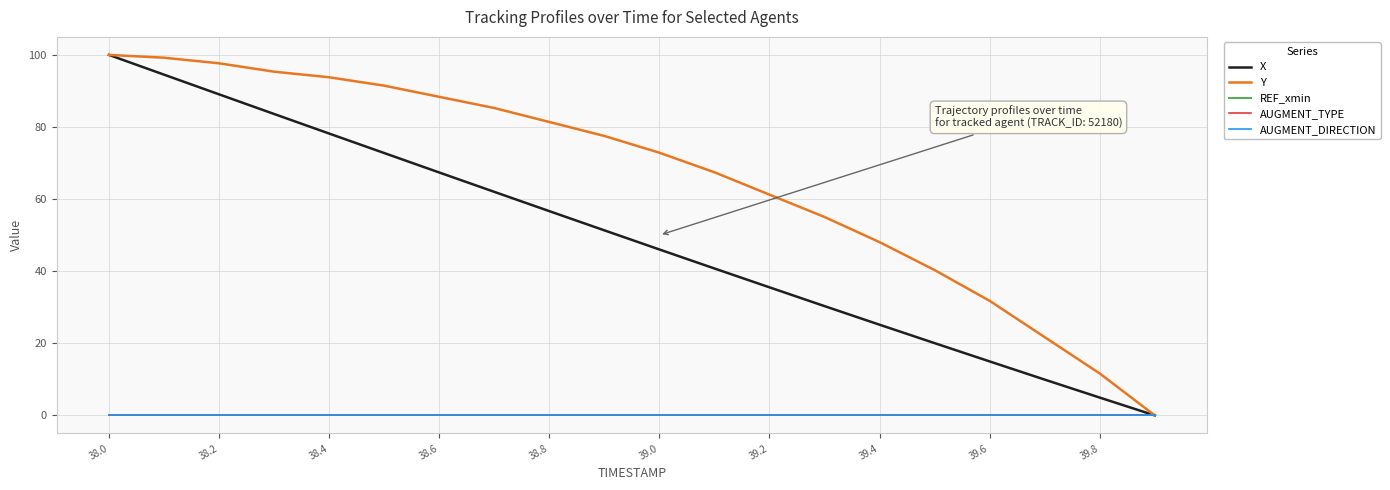

Does the chart have visible grid lines?

Yes